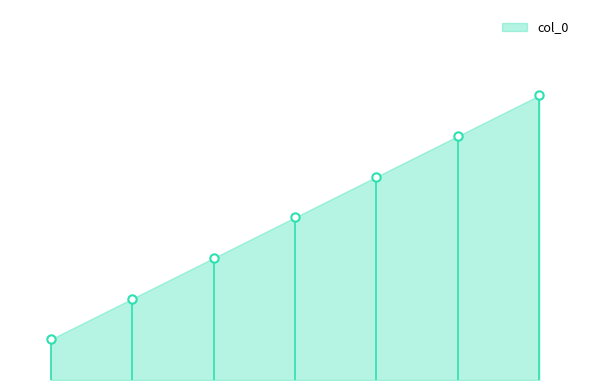

Does the chart have visible grid lines?

No